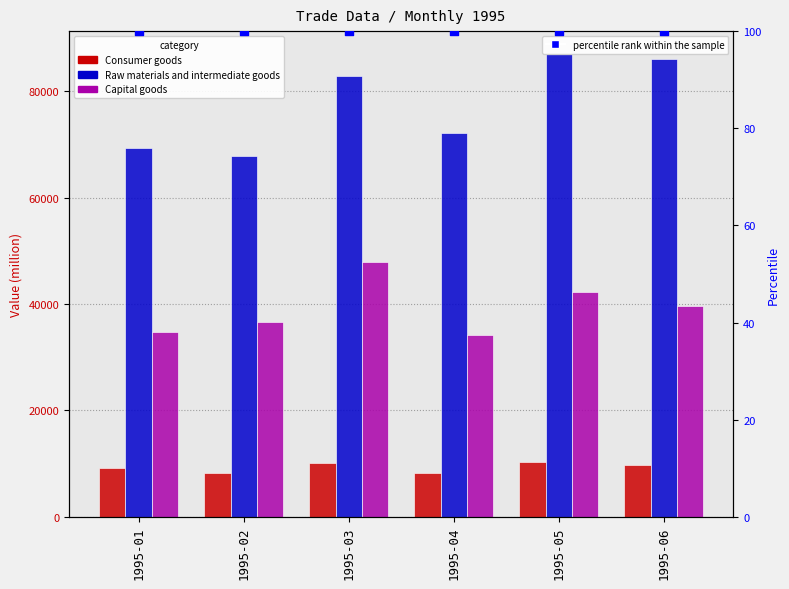

At how many categories does at least one series exceed 73865?

3